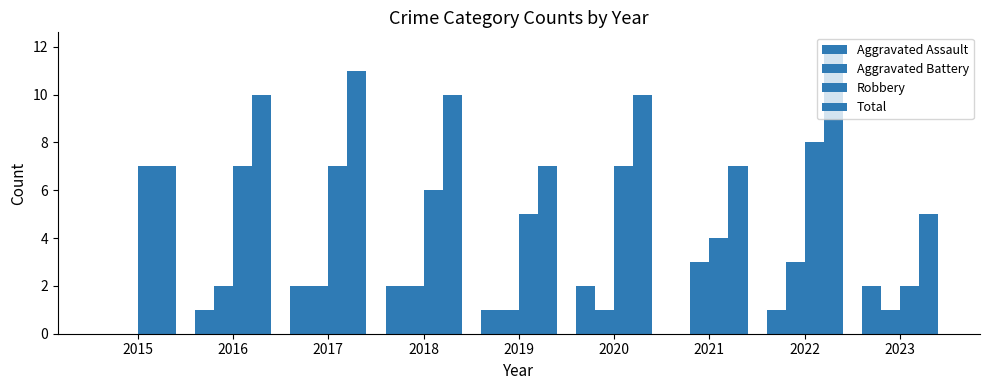

How many data points does each series have?

9